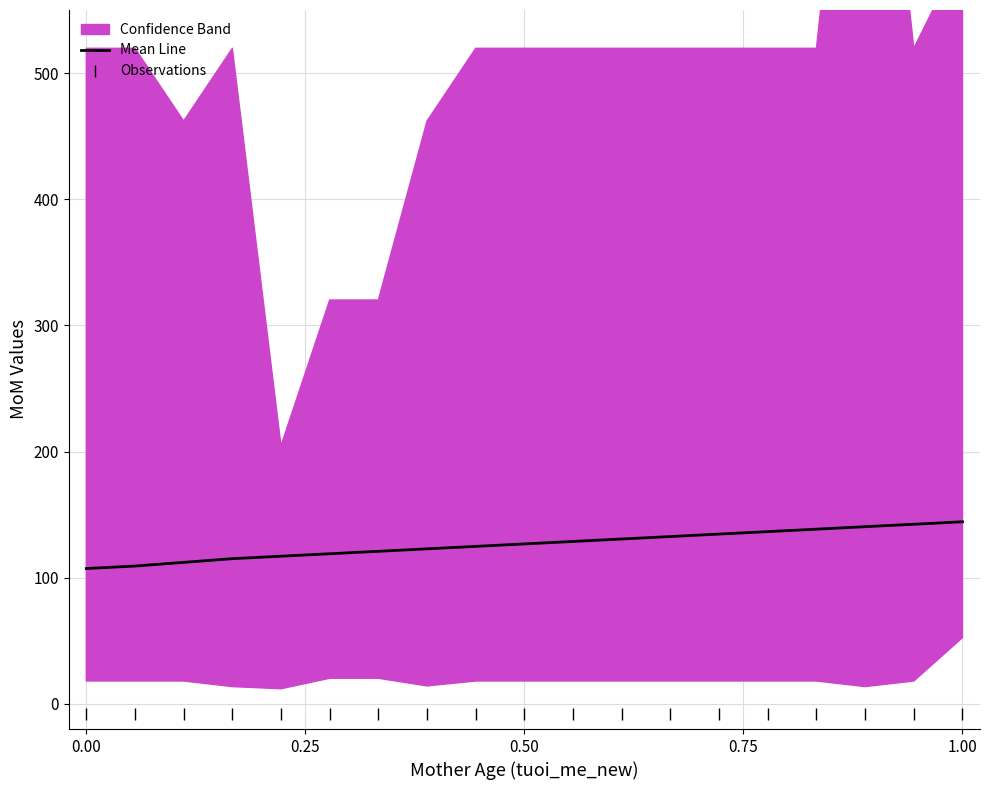

How many data points in Mean Line are less than 126?

9